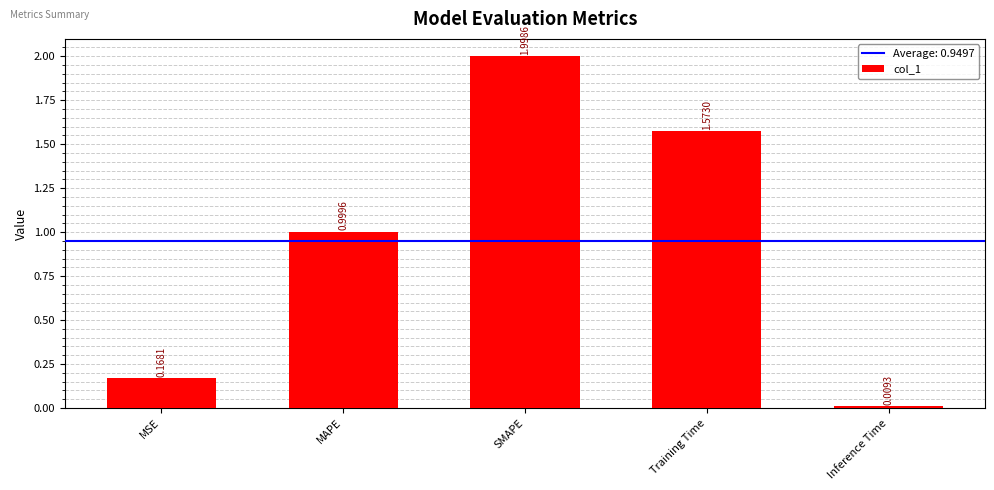

Rank the categories by value from lowest to highest.

Inference Time, MSE, MAPE, Training Time, SMAPE